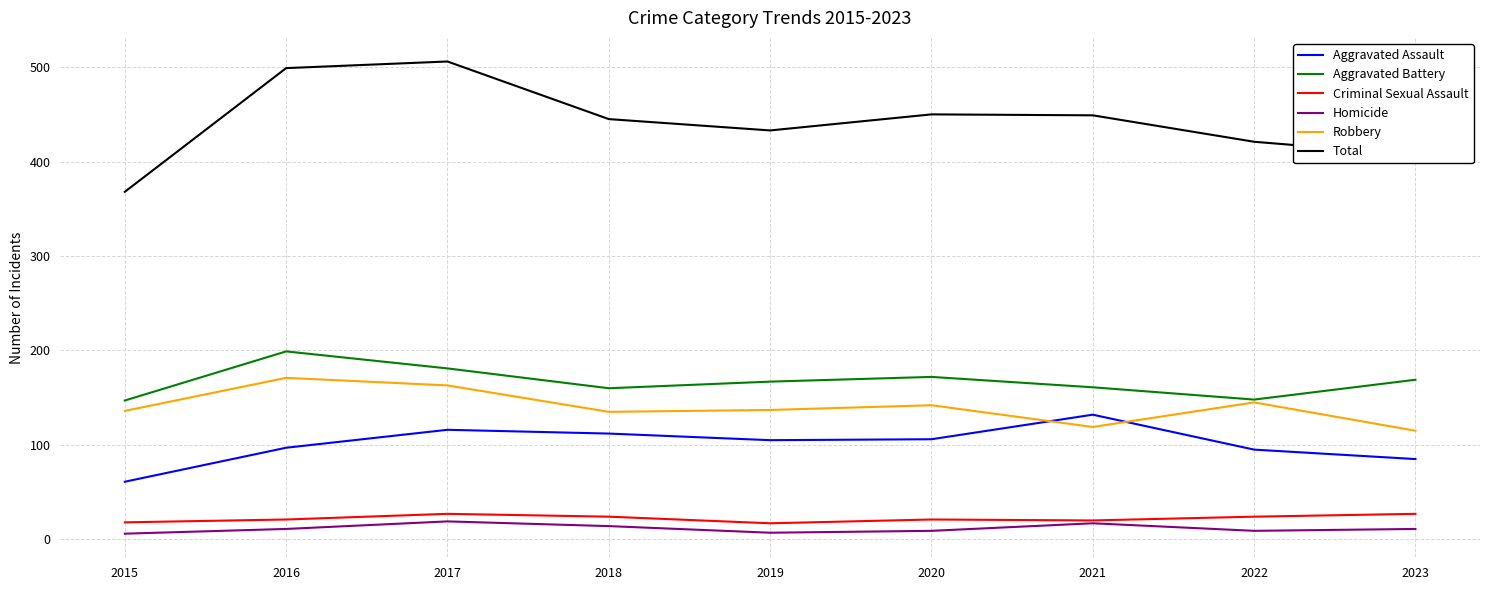

The Criminal Sexual Assault series shows 20 at 2021. True or false?

True